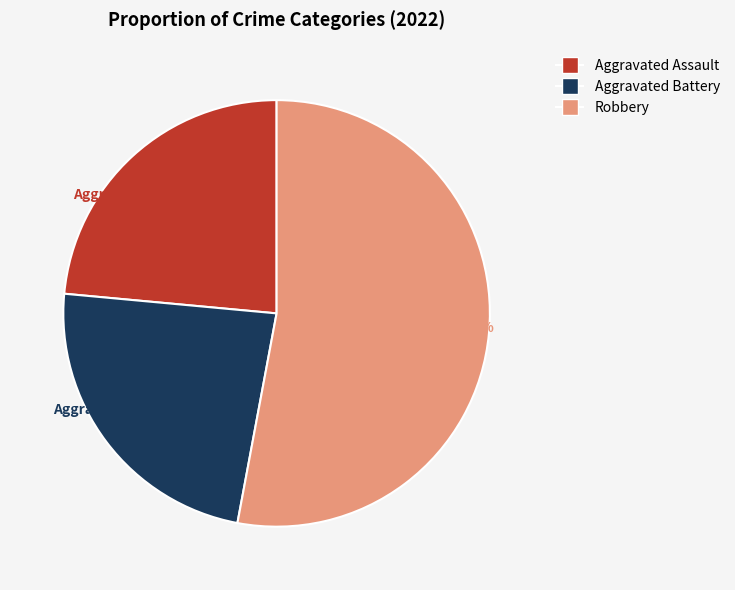

Is there a majority slice in this chart?

Yes